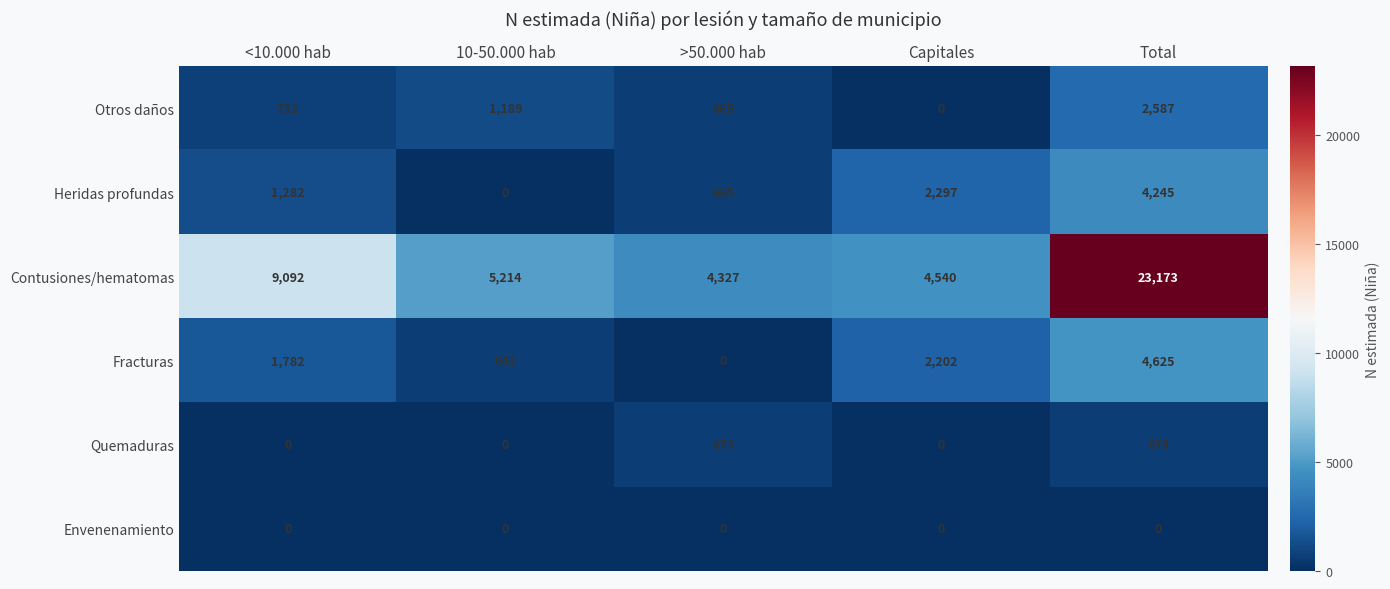

How many categories are shown in the chart?

5